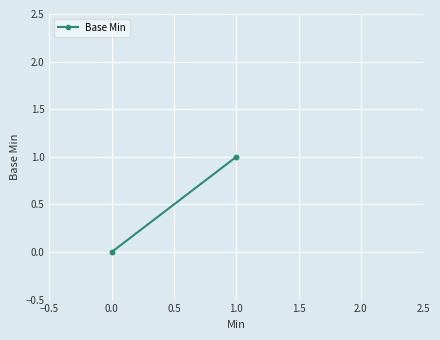

What is the change in value from 0.0 to 1.0?

+1